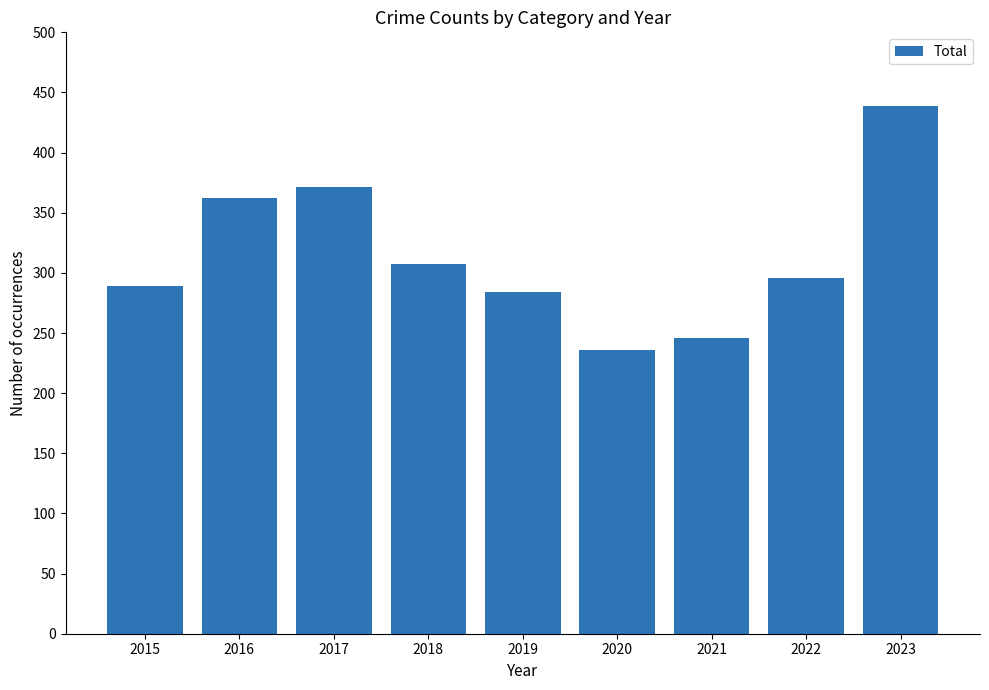

The chart shows a value of 284 at 2019. True or false?

True